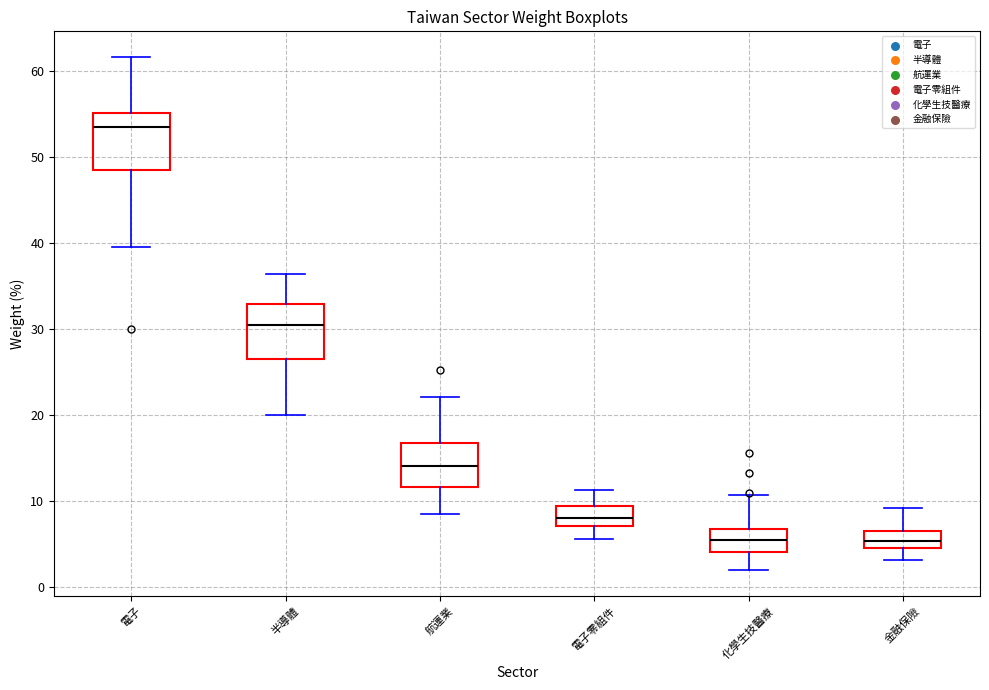

Which box has the highest median line?

電子